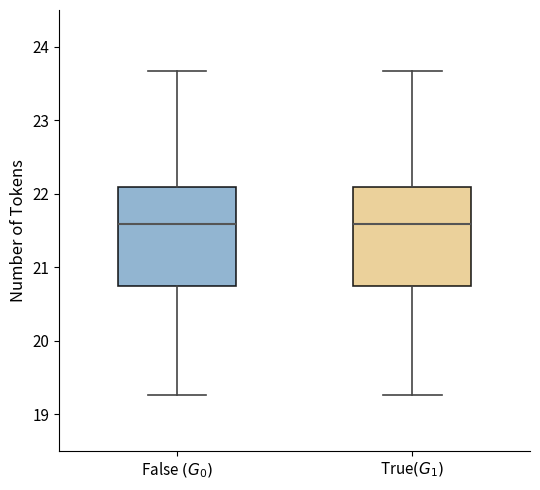

Reading left to right, transcribe this box plot: for each box, give where its median line is, the range the box spans, and where its two whiskers end, as read against the y-axis. The values are not printed on the chart, so give them approximately, as read against the axis.

False $(G_0)$: median 21.6, box 20.7 to 22.1, whiskers 19.3 to 23.7
True$(G_1)$: median 21.6, box 20.7 to 22.1, whiskers 19.3 to 23.7